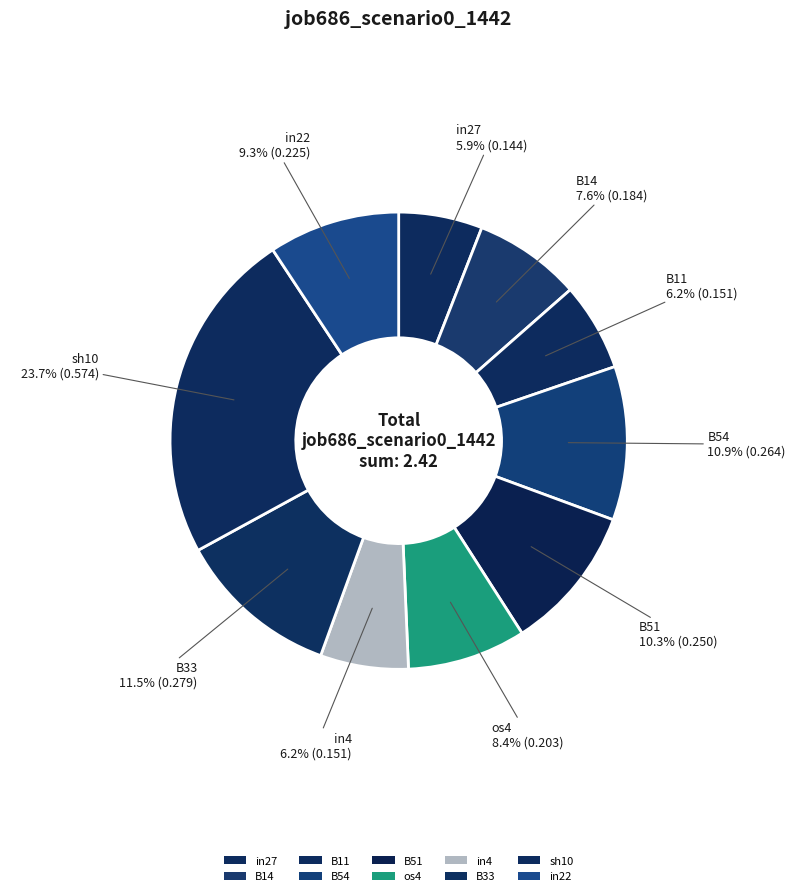

How much of the chart is everything except sh10?

76.3%